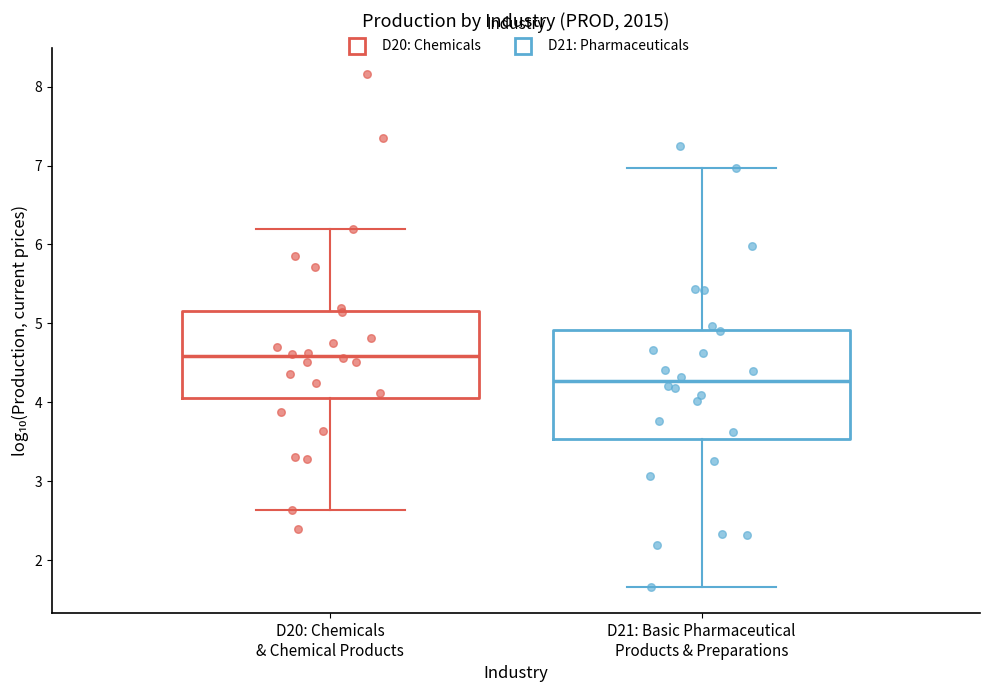

Where does the upper whisker of the box for D21: Basic Pharmaceutical Products & Preparations end on the y-axis? The values are not printed on the chart, so give them approximately, as read against the axis.

7.0